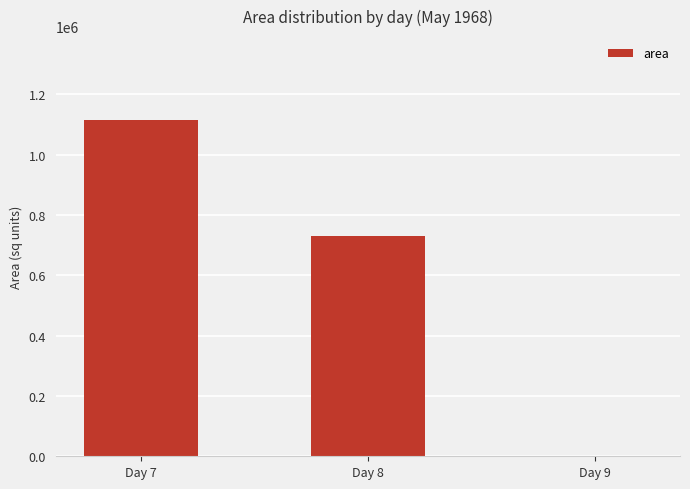

Between Day 7 and Day 8, which is larger?

Day 7